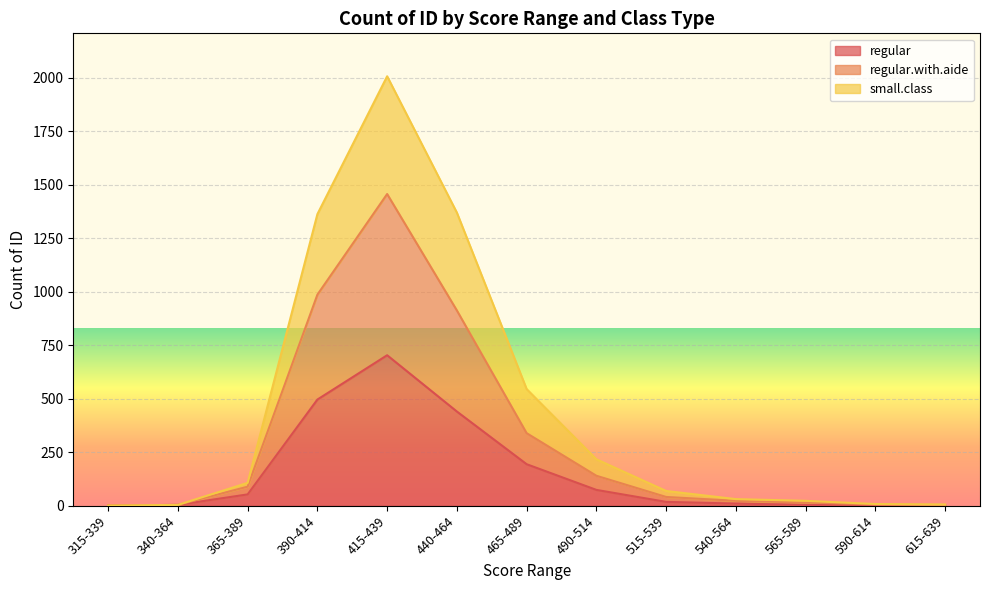

Which series has the largest range (max minus min)?

small.class